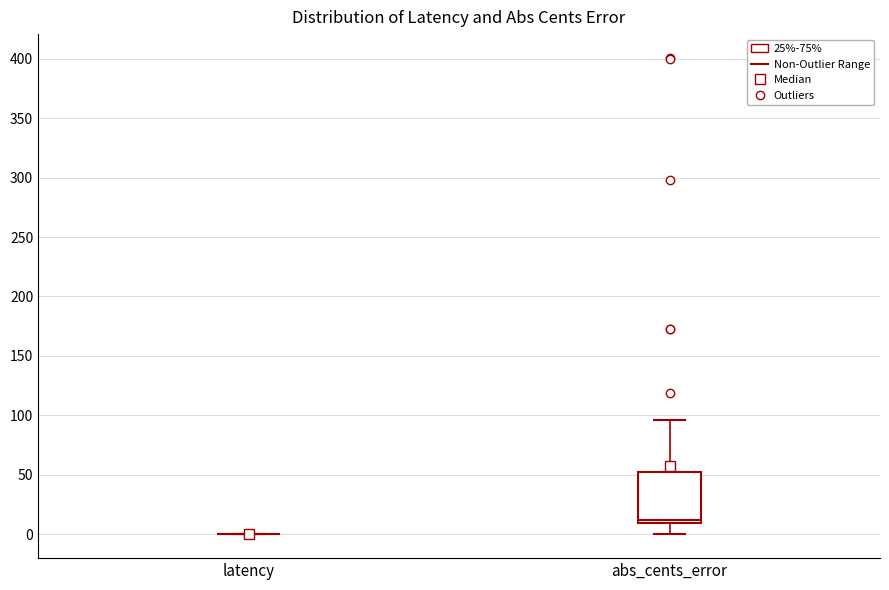

Which box is the tallest, from its lower edge to its upper edge?

abs_cents_error